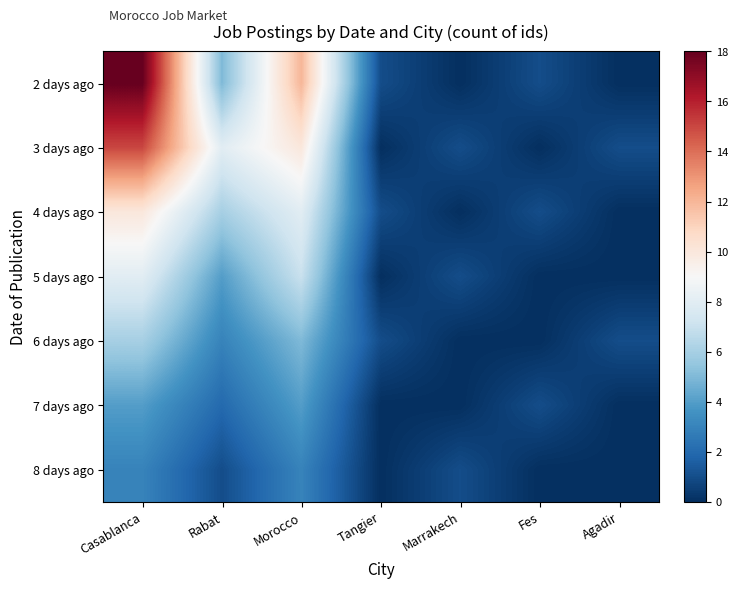

Reading right to left, transcribe all the data shown in this chart.

2 days ago: Agadir=0	Fes=1	Marrakech=0	Tangier=1	Morocco=12	Rabat=5	Casablanca=18
3 days ago: Agadir=1	Fes=0	Marrakech=1	Tangier=0	Morocco=10	Rabat=8	Casablanca=15
4 days ago: Agadir=0	Fes=1	Marrakech=0	Tangier=1	Morocco=8	Rabat=6	Casablanca=10
5 days ago: Agadir=0	Fes=0	Marrakech=1	Tangier=0	Morocco=7	Rabat=4	Casablanca=8
6 days ago: Agadir=1	Fes=0	Marrakech=0	Tangier=1	Morocco=5	Rabat=3	Casablanca=6
7 days ago: Agadir=0	Fes=1	Marrakech=0	Tangier=0	Morocco=4	Rabat=2	Casablanca=4
8 days ago: Agadir=0	Fes=0	Marrakech=1	Tangier=0	Morocco=3	Rabat=1	Casablanca=3